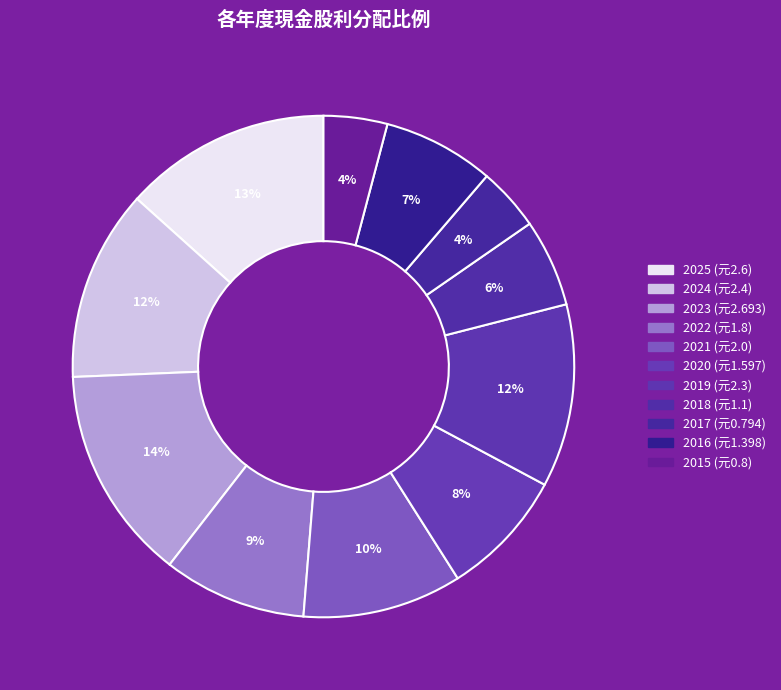

Is 2022 the majority of the pie?

No